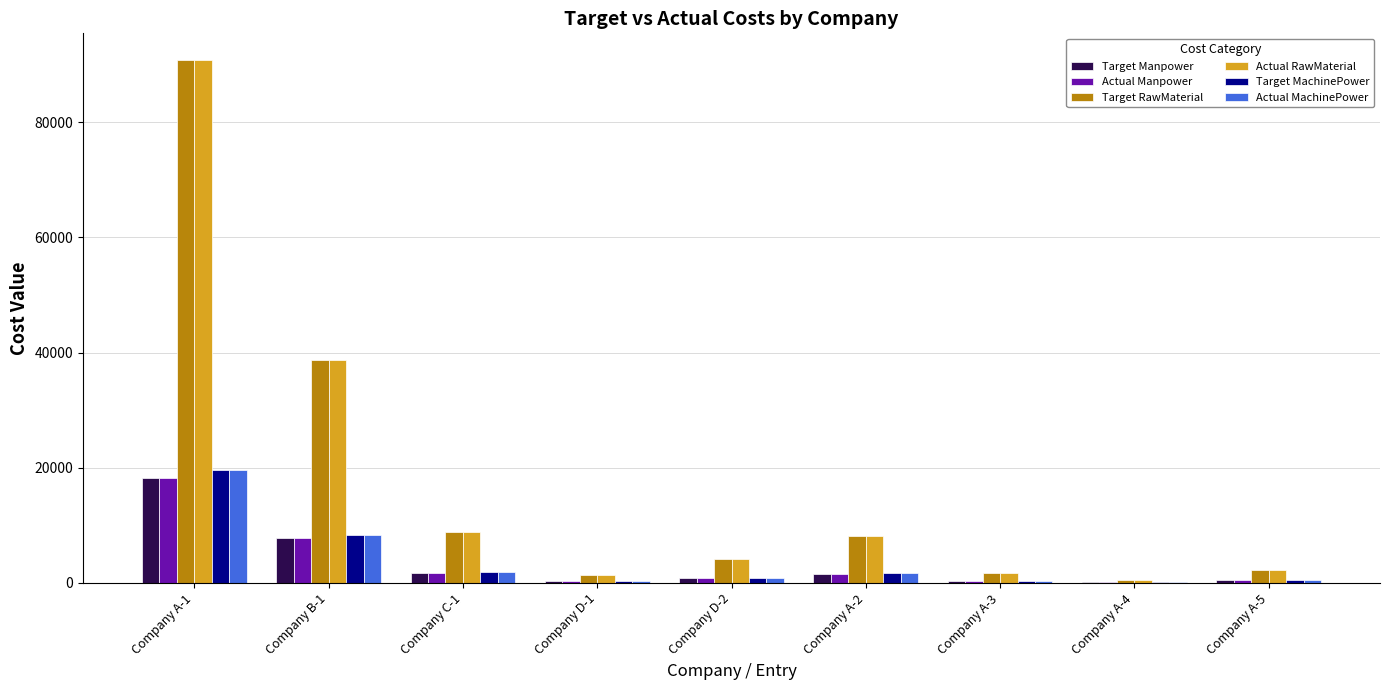

At which category is the sum across all series the highest?

Company A-1